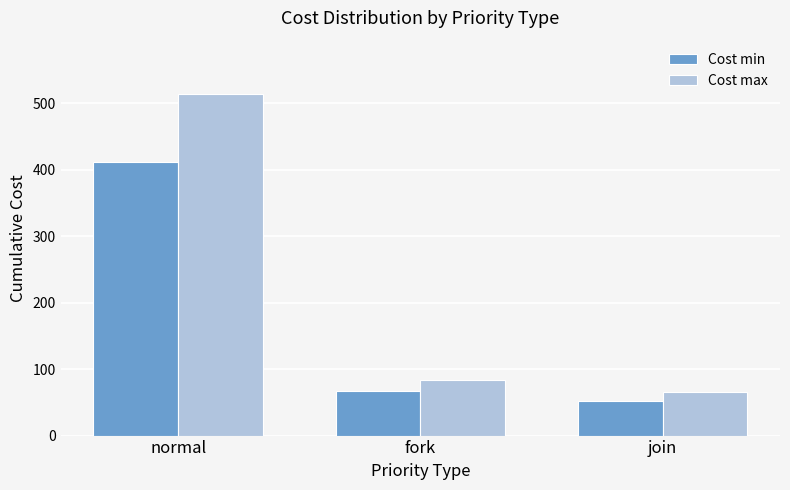

Reading left to right, list all the values displayed in this chart.

Cost min: 411	67	52
Cost max: 514	84	66